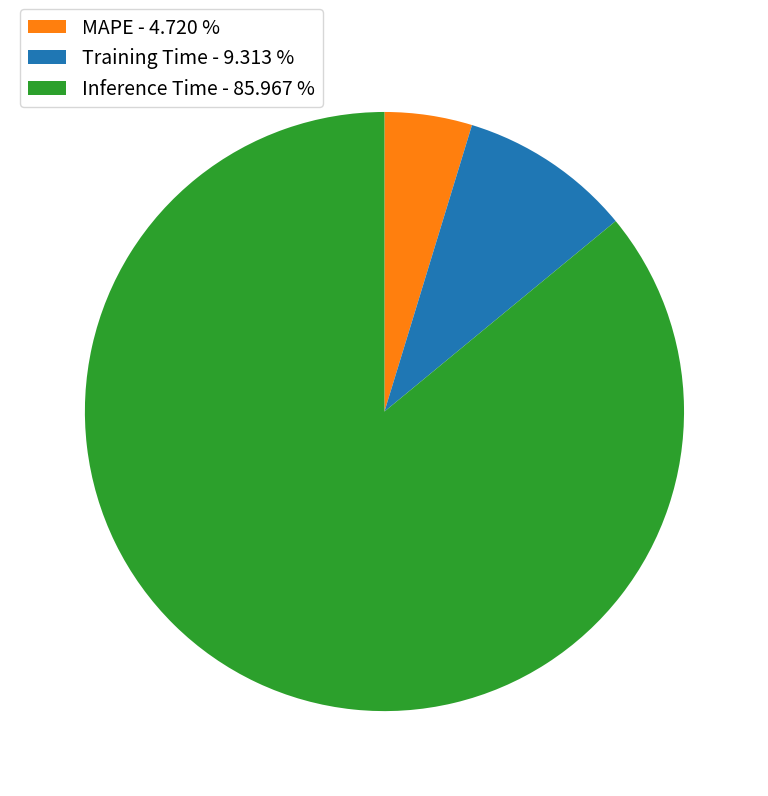

Is the sum of Inference Time and MAPE greater than half?

Yes